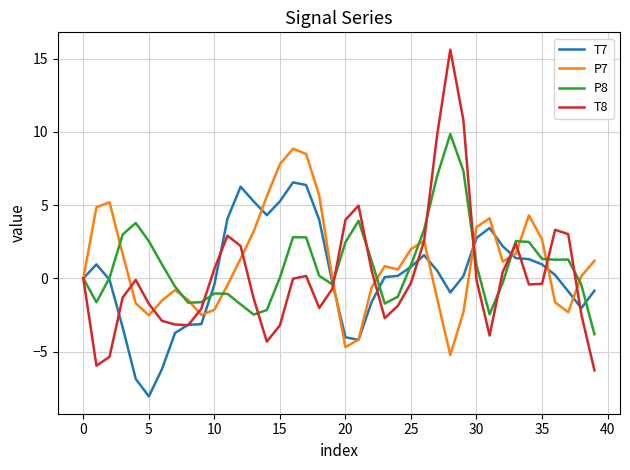

Which series has the widest spread of values?

T8